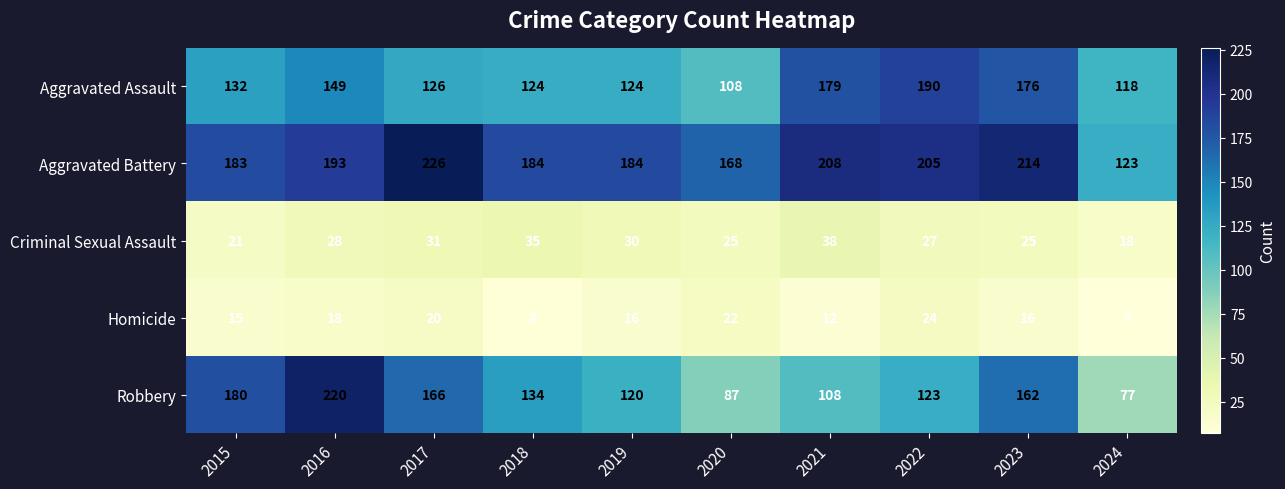

What is the difference between the maximum and minimum values in the Homicide series?

17